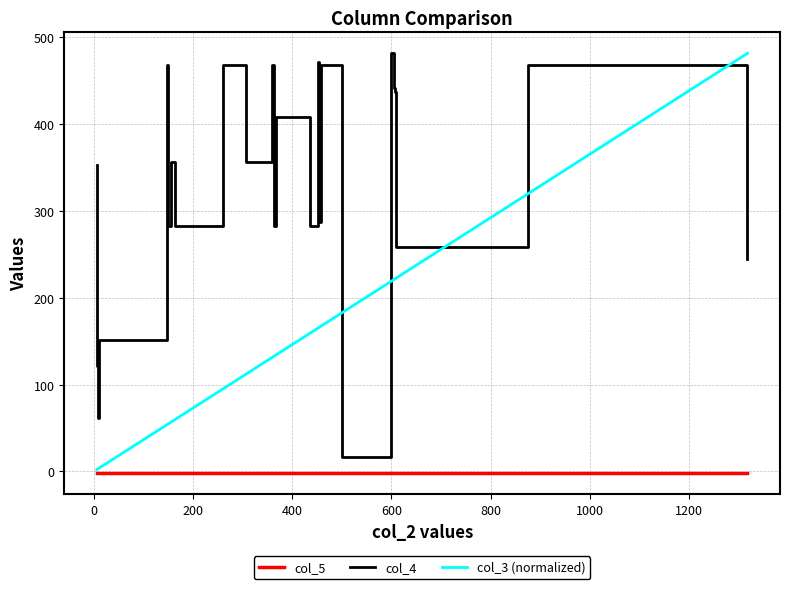

True or false: col_4 and col_3 (normalized) cross at least once.

True